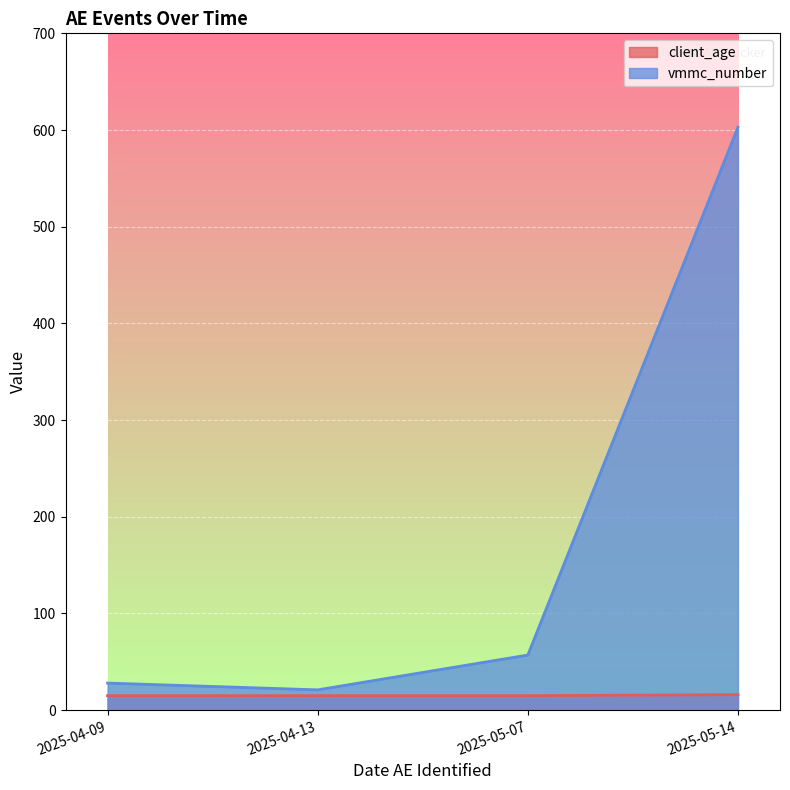

The value of vmmc_number at 2025-04-09 is 28. True or false?

True